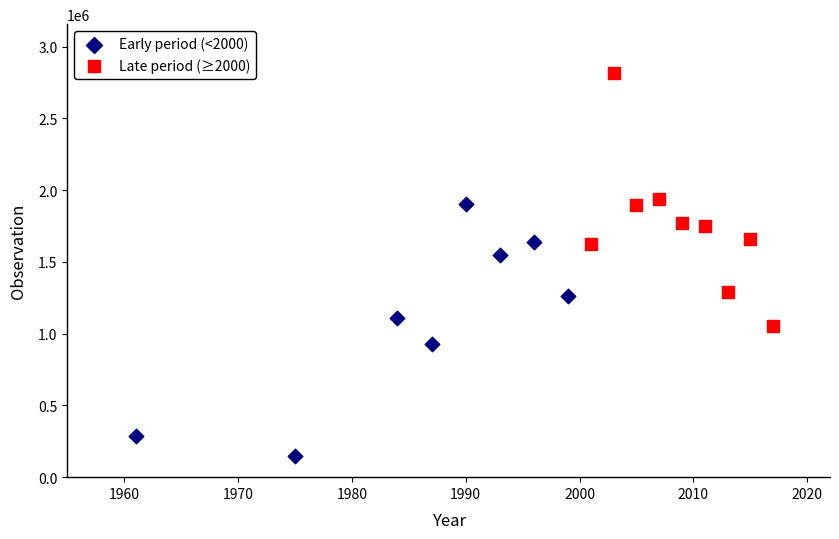

Which series contains the highest Y value?

Late period (≥2000)